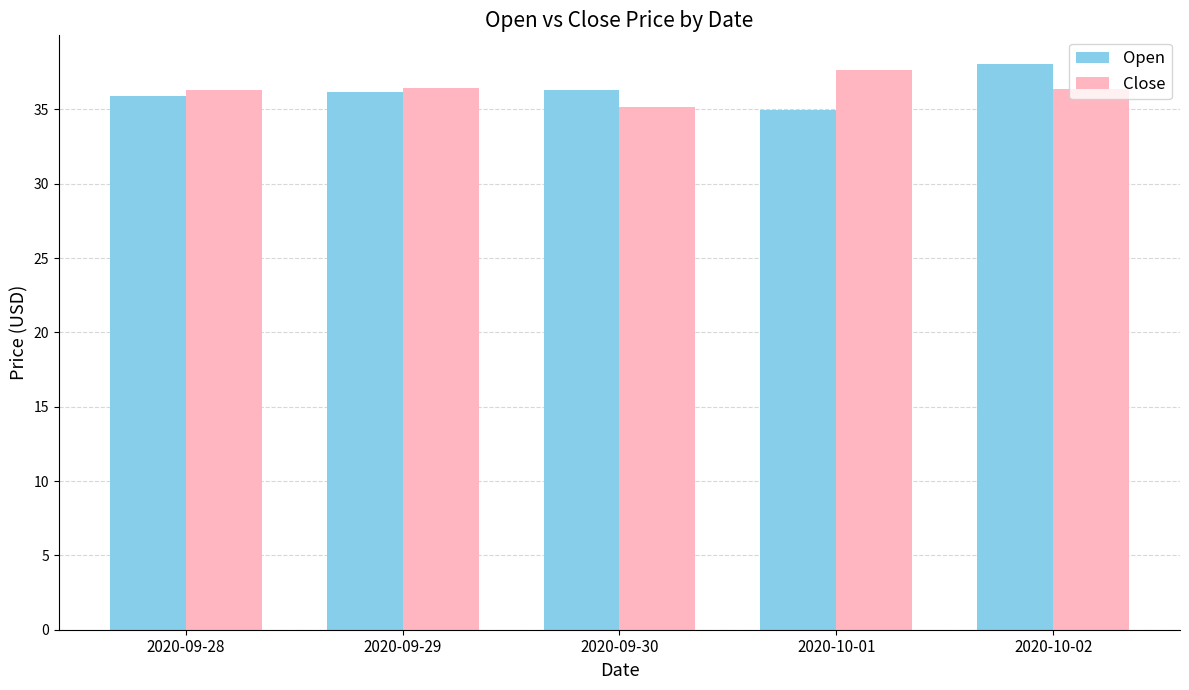

Read the Open value at 2020-09-29.

36.1